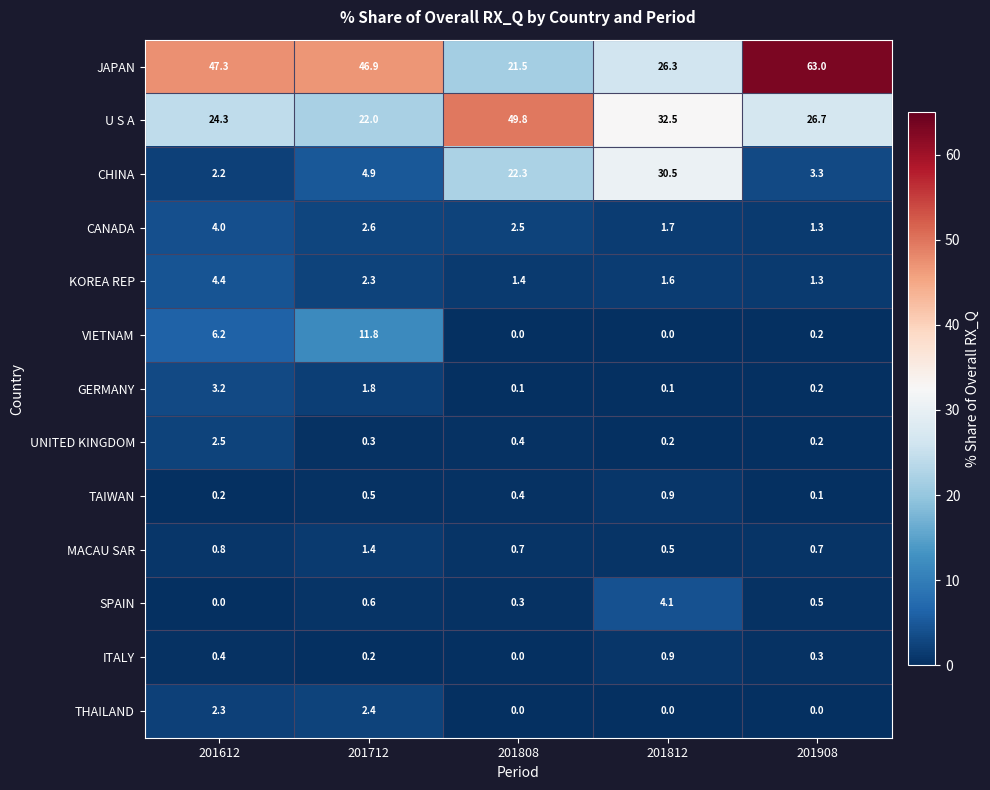

What is the sum of all GERMANY values?

5.4